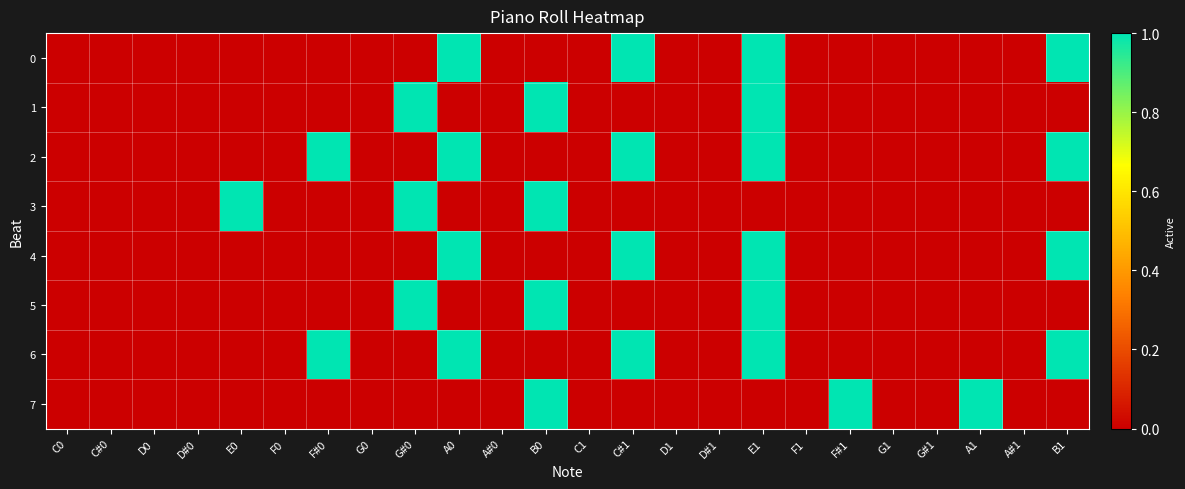

What is the total value across all series at E1?

6